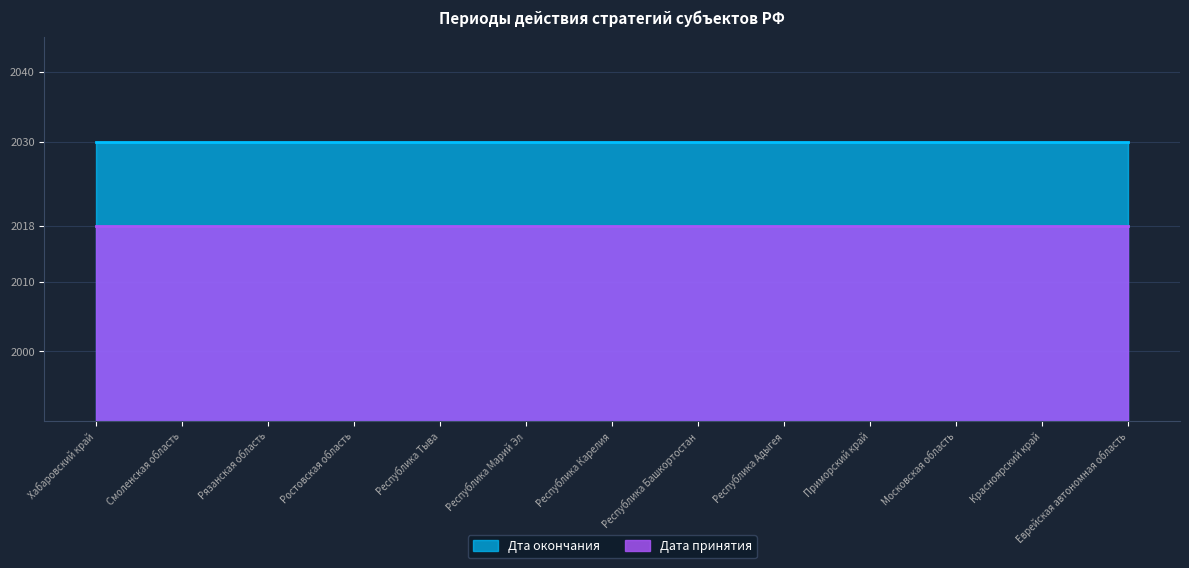

Which series changed the most between Республика Тыва and Республика Башкортостан?

Дата принятия